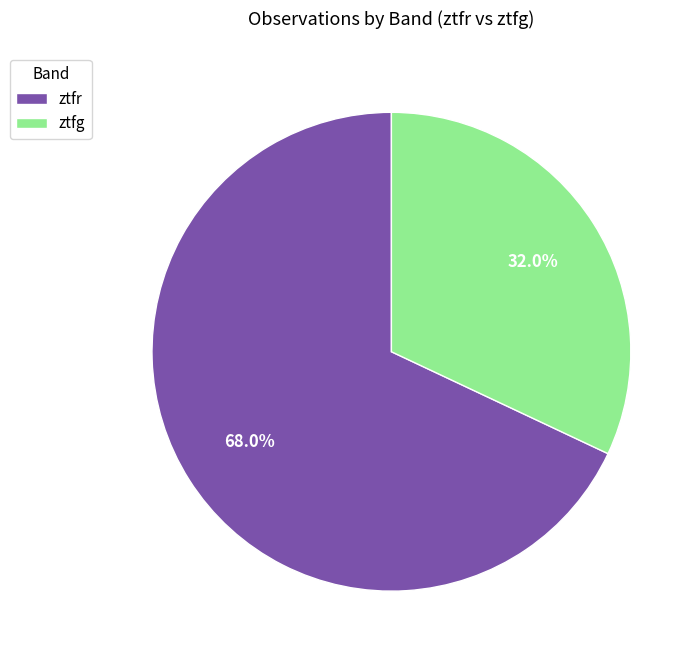

Do ztfg and ztfr together represent more than half of the pie?

Yes